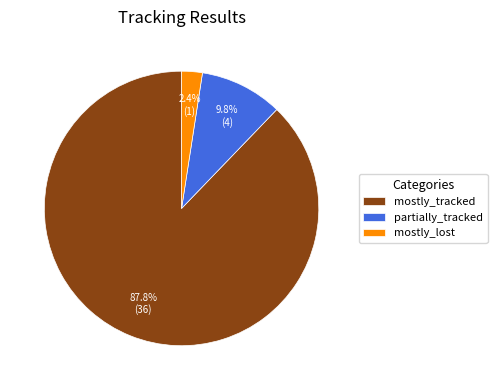

What percentage is the partially_tracked slice, to the nearest percent?

10%